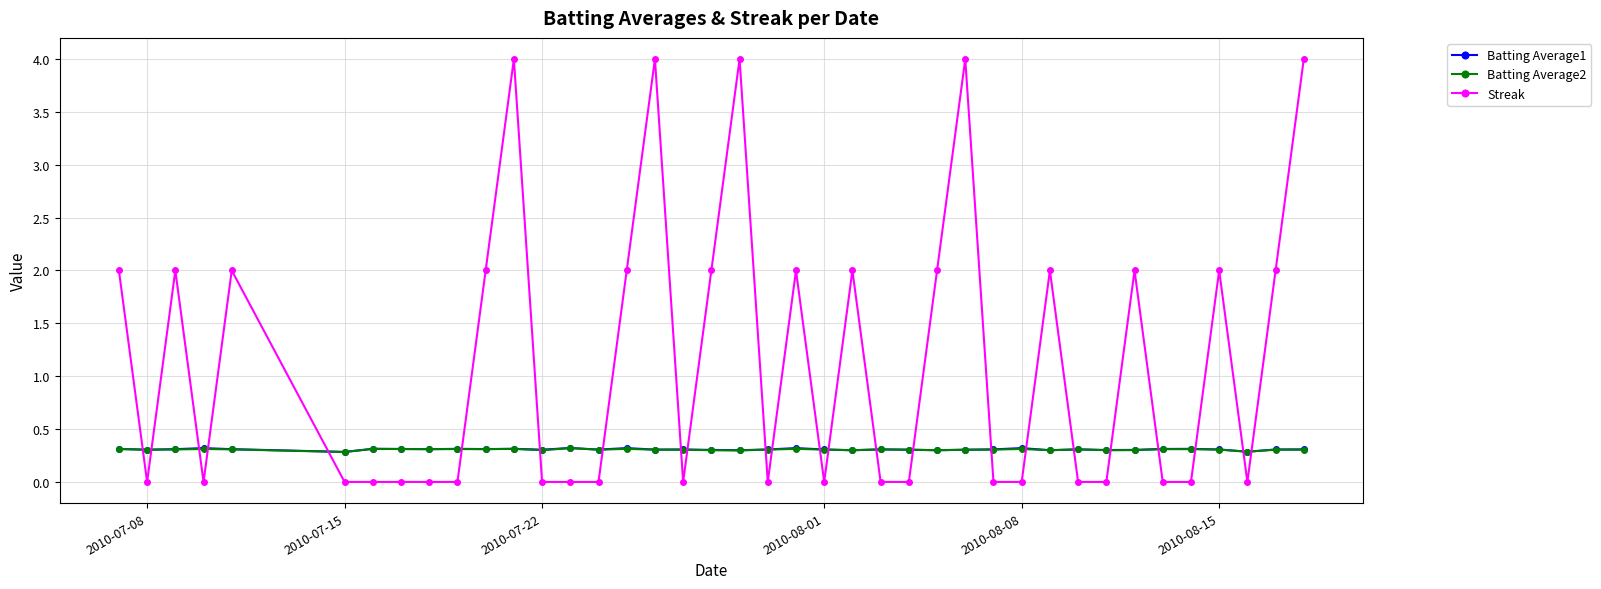

What is the value of the Batting Average1 point at the 37th from the left?

0.3